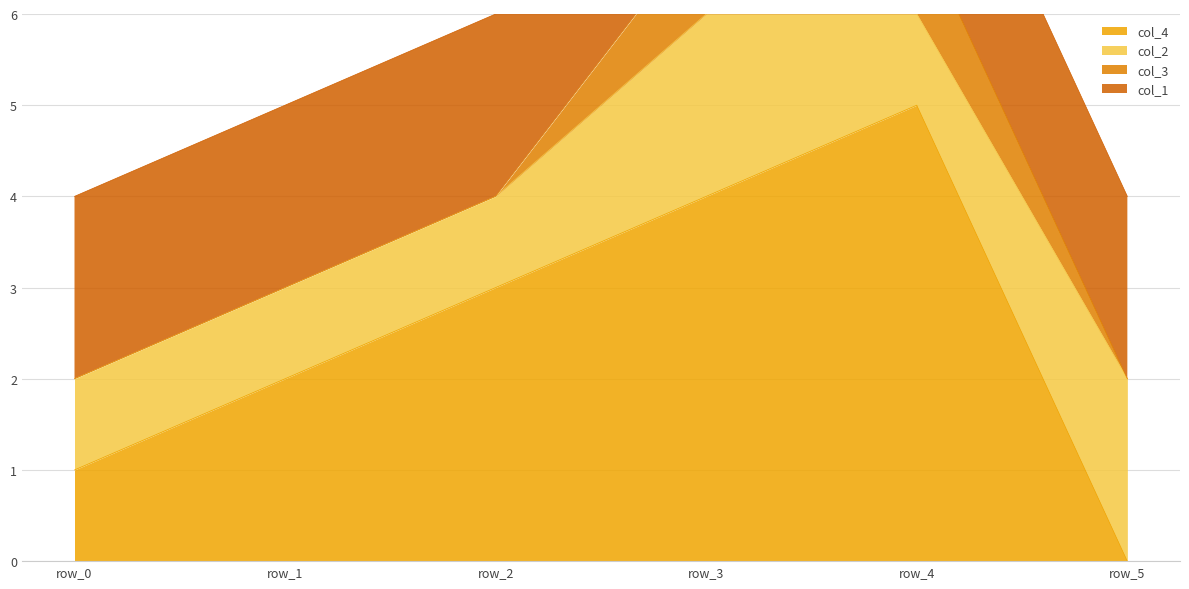

Does the chart have visible grid lines?

Yes